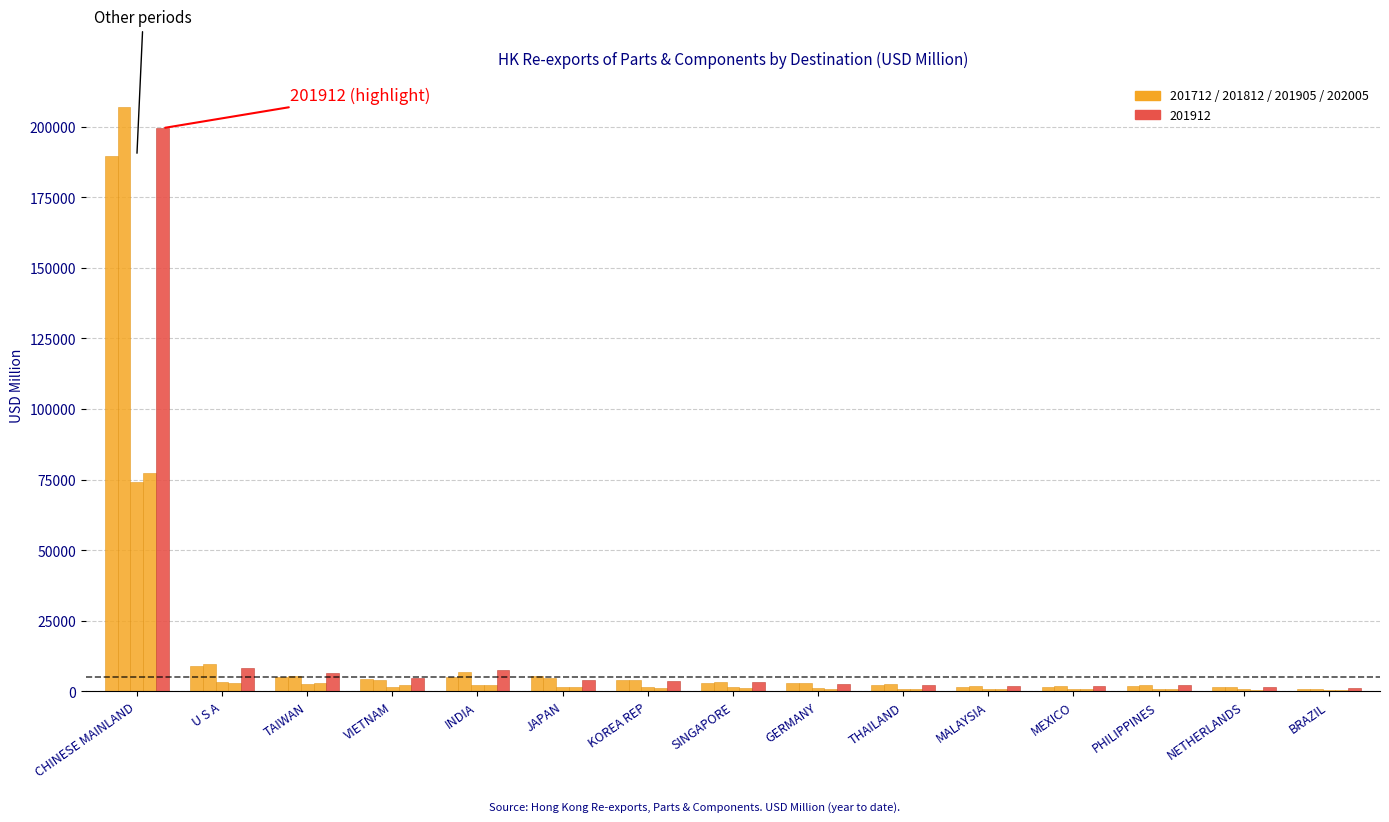

Between VIETNAM and MALAYSIA, which series saw the biggest shift?

201912